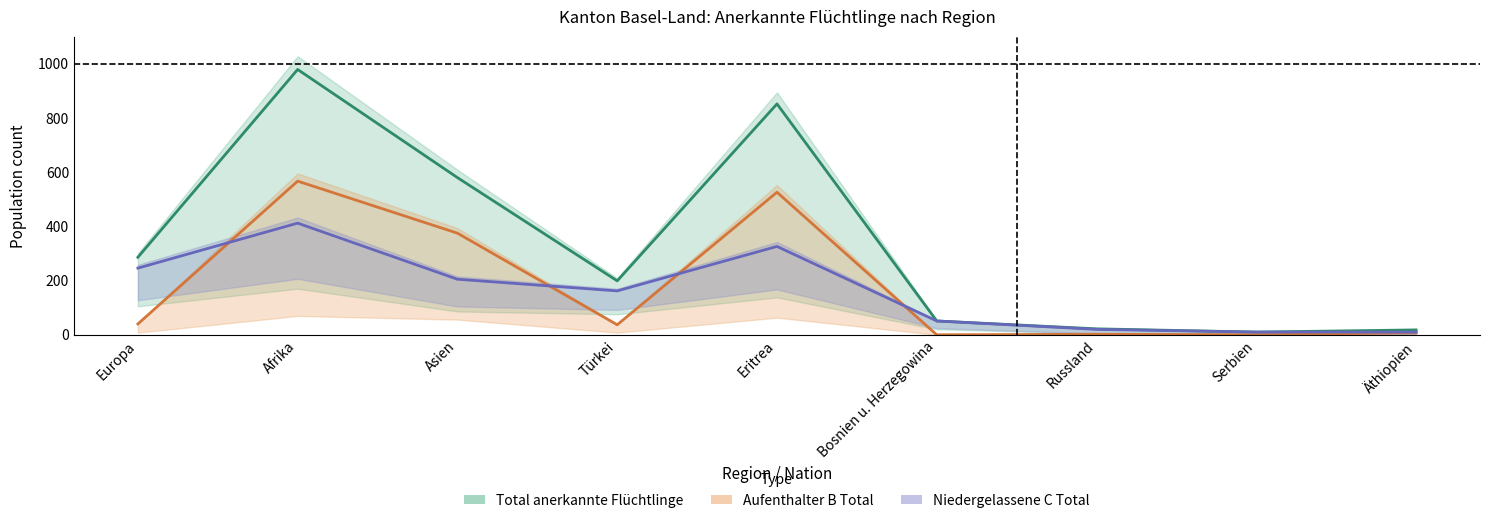

What is the label of the 8th point from the left?

Serbien